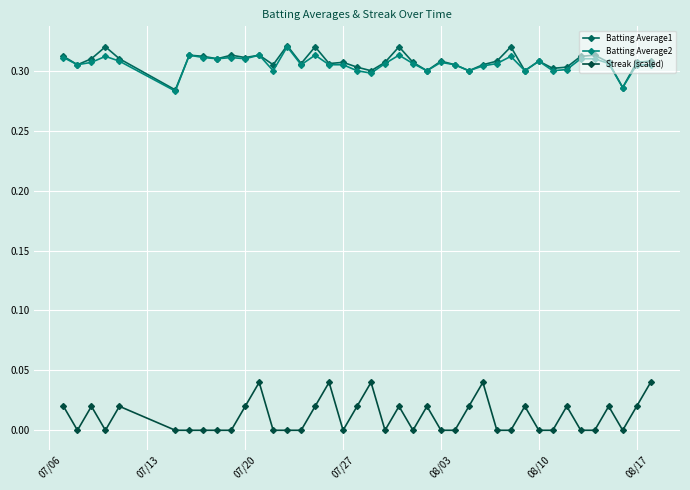

How many lines are shown in the chart?

3